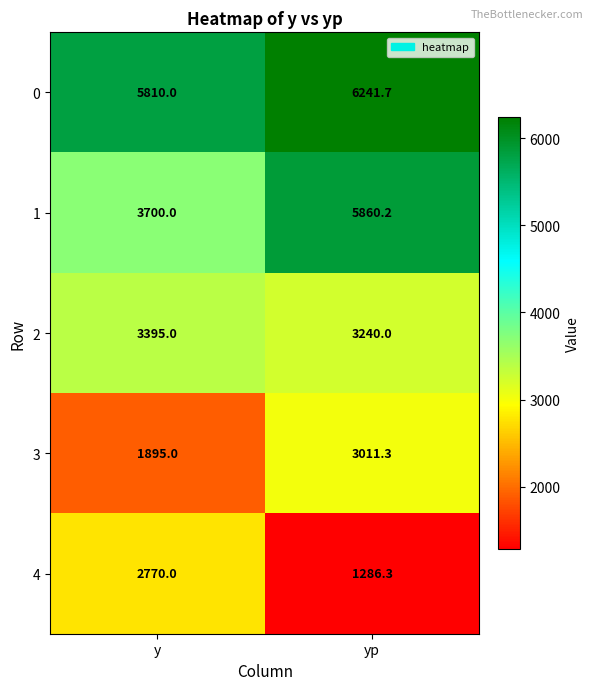

At which category is the sum across all series the highest?

yp